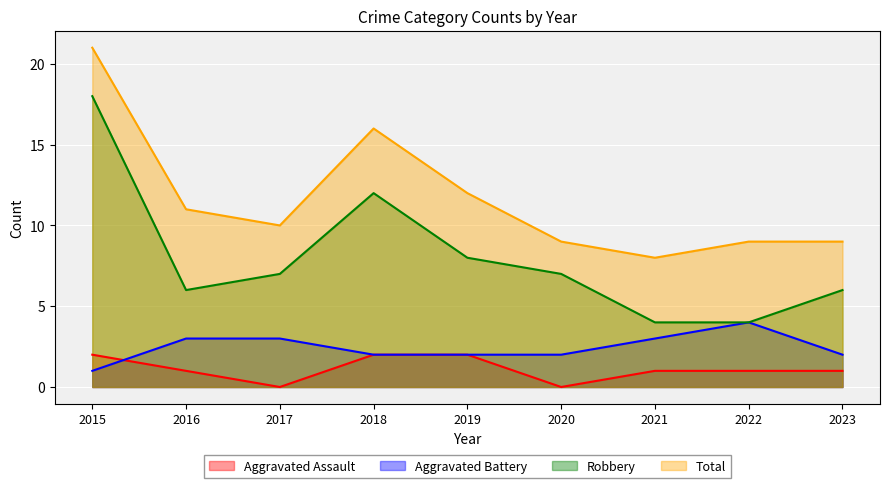

Is the value of Aggravated Battery at 2020 greater than the value of Aggravated Assault at 2021?

Yes